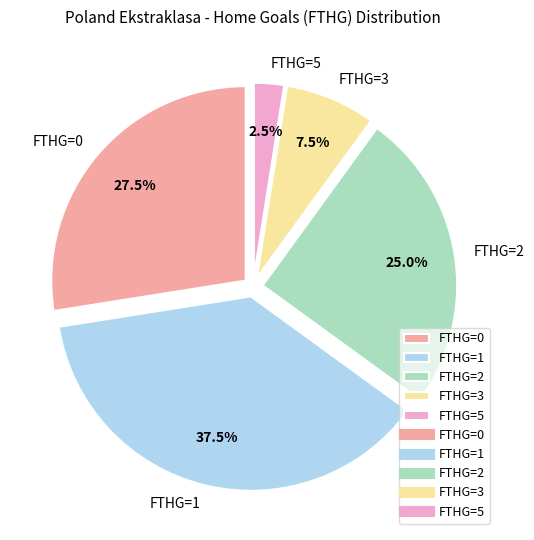

Which slice is the smallest?

FTHG=5